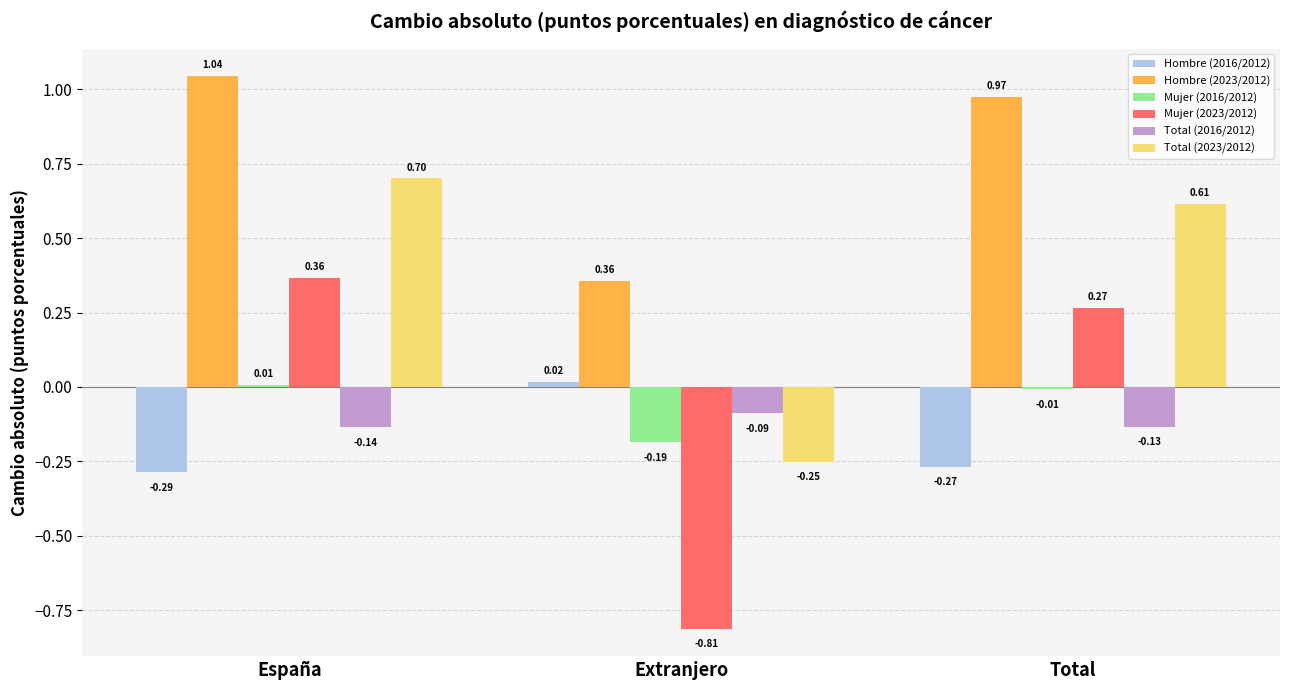

Where does the Total (2023/2012) series first go above 0?

España